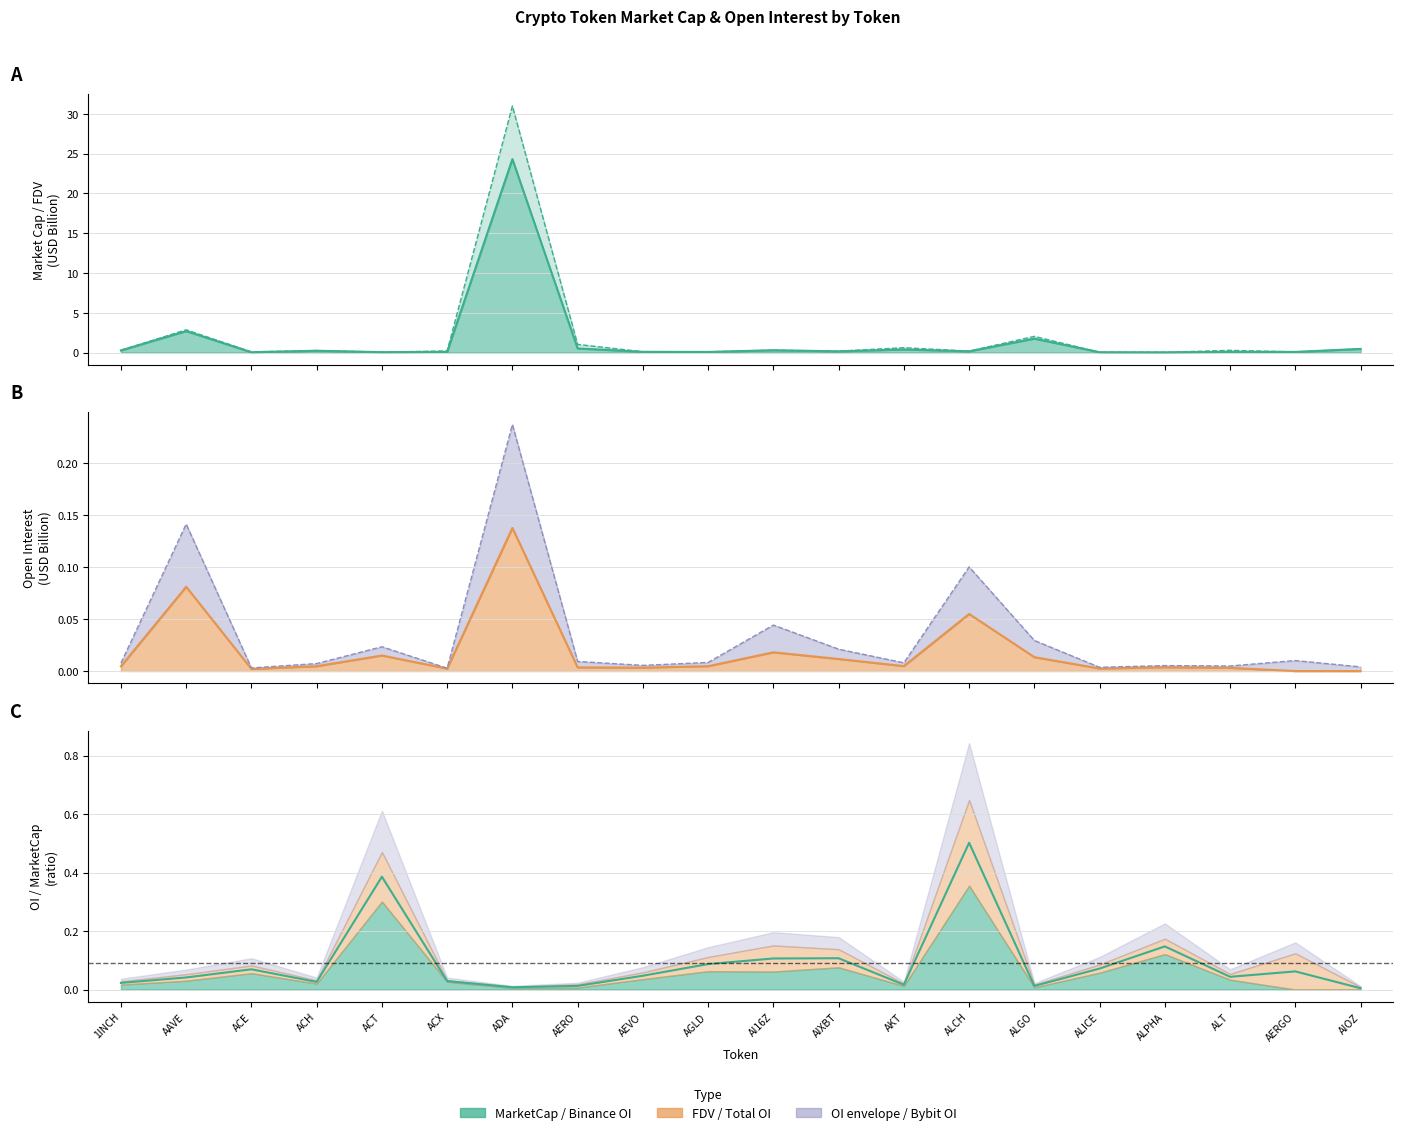

Reading left to right, what are all the values shown in this chart?

CMC_MarketCap: 1INCH=0.3	AAVE=2.7	ACE=0.0	ACH=0.2	ACT=0.0	ACX=0.1	ADA=24.3	AERO=0.5	AEVO=0.1	AGLD=0.1	AI16Z=0.3	AIXBT=0.2	AKT=0.4	ALCH=0.2	ALGO=1.7	ALICE=0.0	ALPHA=0.0	ALT=0.1	AERGO=0.1	AIOZ=0.5
CMC_FDV: 1INCH=0.3	AAVE=2.9	ACE=0.1	ACH=0.3	ACT=0.0	ACX=0.2	ADA=31.0	AERO=1.0	AEVO=0.1	AGLD=0.1	AI16Z=0.3	AIXBT=0.2	AKT=0.6	ALCH=0.2	ALGO=2.0	ALICE=0.0	ALPHA=0.0	ALT=0.3	AERGO=0.1	AIOZ=0.5
Binance_OI: 1INCH=0.0	AAVE=0.1	ACE=0.0	ACH=0.0	ACT=0.0	ACX=0.0	ADA=0.1	AERO=0.0	AEVO=0.0	AGLD=0.0	AI16Z=0.0	AIXBT=0.0	AKT=0.0	ALCH=0.1	ALGO=0.0	ALICE=0.0	ALPHA=0.0	ALT=0.0	AERGO=0.0	AIOZ=0.0
Bybit_OI: 1INCH=0.0	AAVE=0.1	ACE=0.0	ACH=0.0	ACT=0.0	ACX=0.0	ADA=0.2	AERO=0.0	AEVO=0.0	AGLD=0.0	AI16Z=0.0	AIXBT=0.0	AKT=0.0	ALCH=0.1	ALGO=0.0	ALICE=0.0	ALPHA=0.0	ALT=0.0	AERGO=0.0	AIOZ=0.0